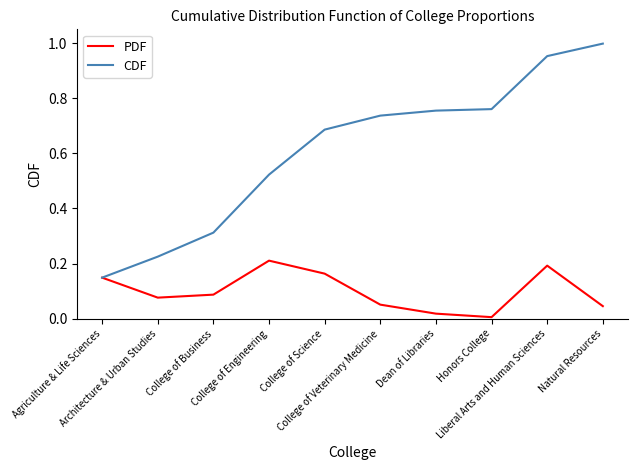

At which label does PDF reach its peak?

College of Engineering